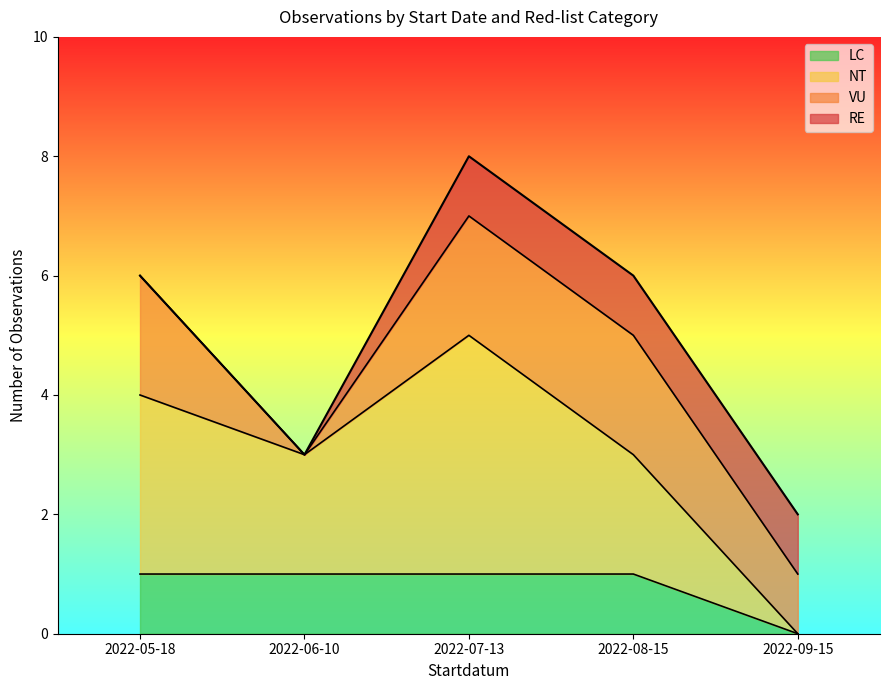

At which category does the chart reach its minimum across all series?

2022-06-10